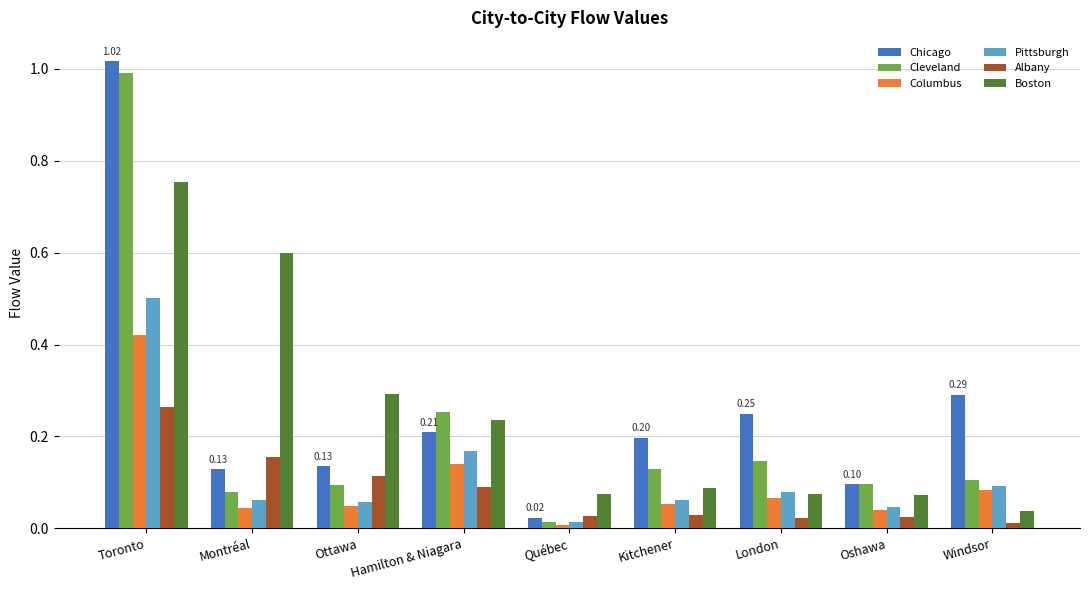

At how many categories does at least one series exceed 0?

9